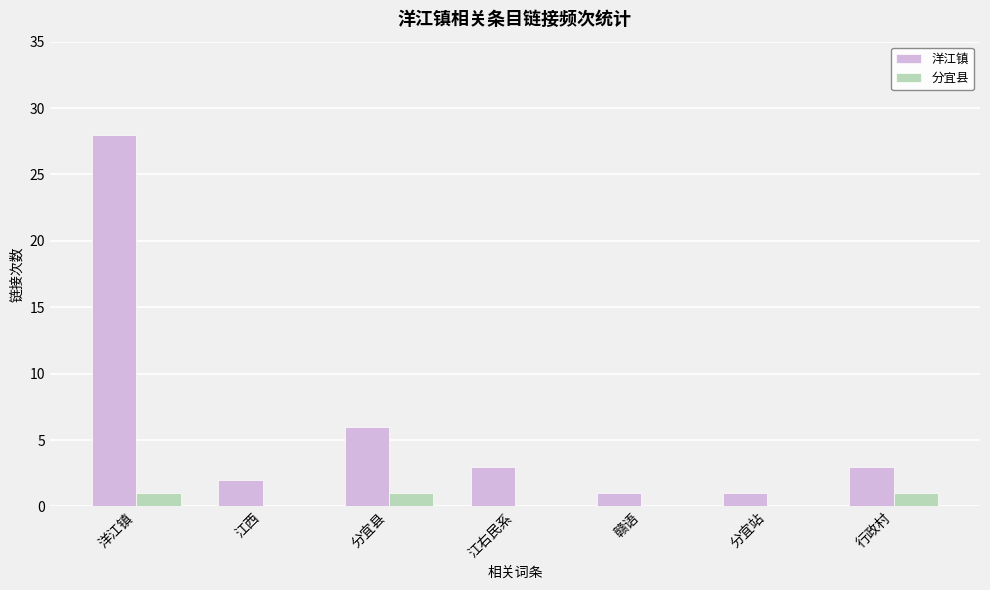

What is the sum of the 分宜县 values at 江西 and 行政村?

1